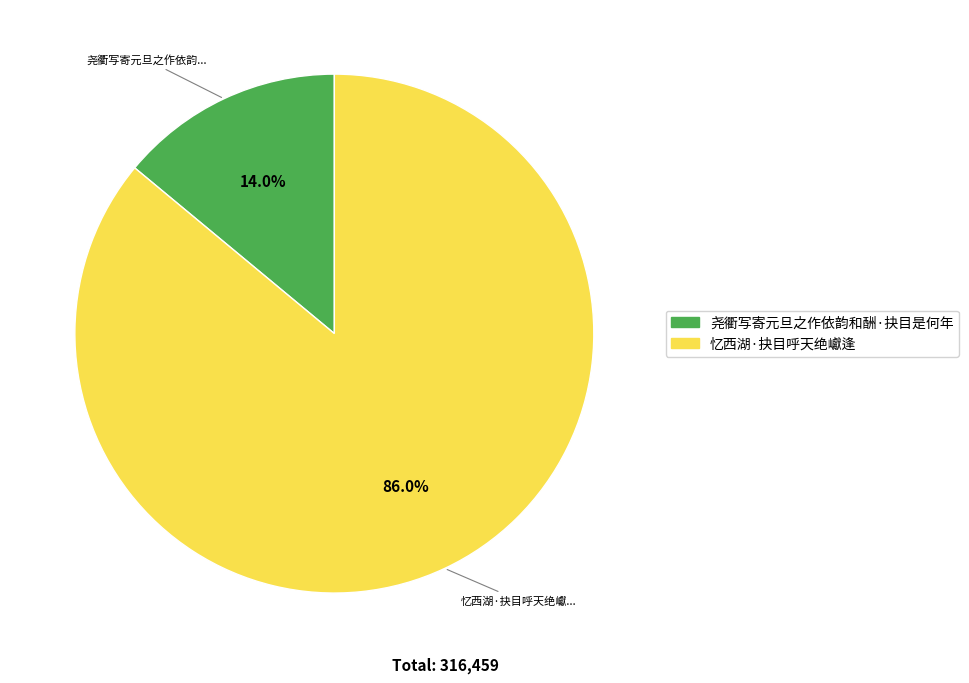

Which category has the biggest portion of the pie?

忆西湖·抉目呼天绝巘逢